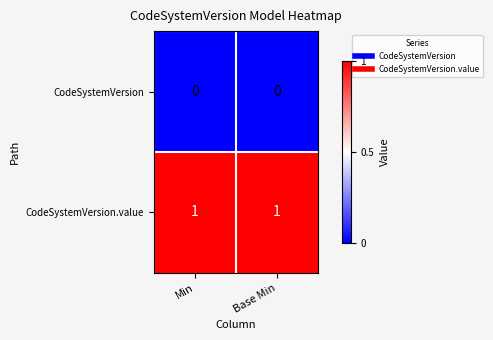

List the series in order of their peak value, highest first.

CodeSystemVersion.value, CodeSystemVersion